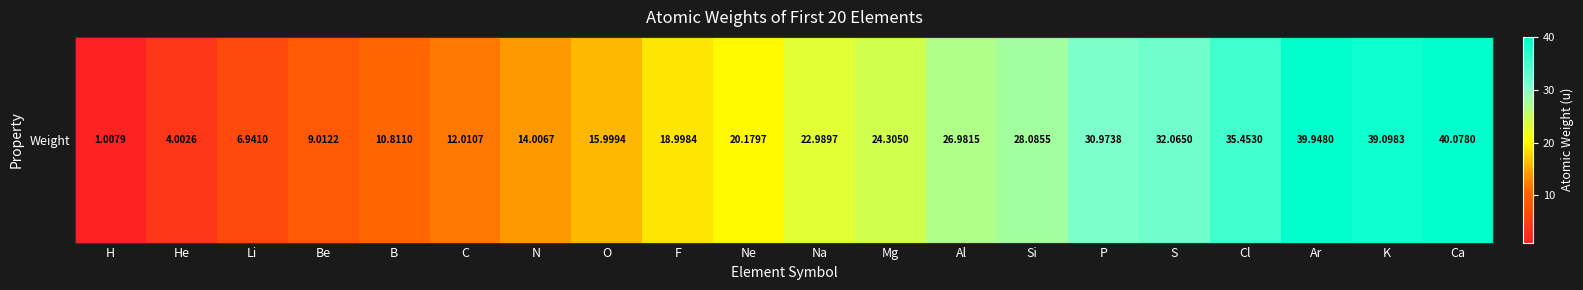

Rank the categories by value from lowest to highest.

H, He, Li, Be, B, C, N, O, F, Ne, Na, Mg, Al, Si, P, S, Cl, K, Ar, Ca